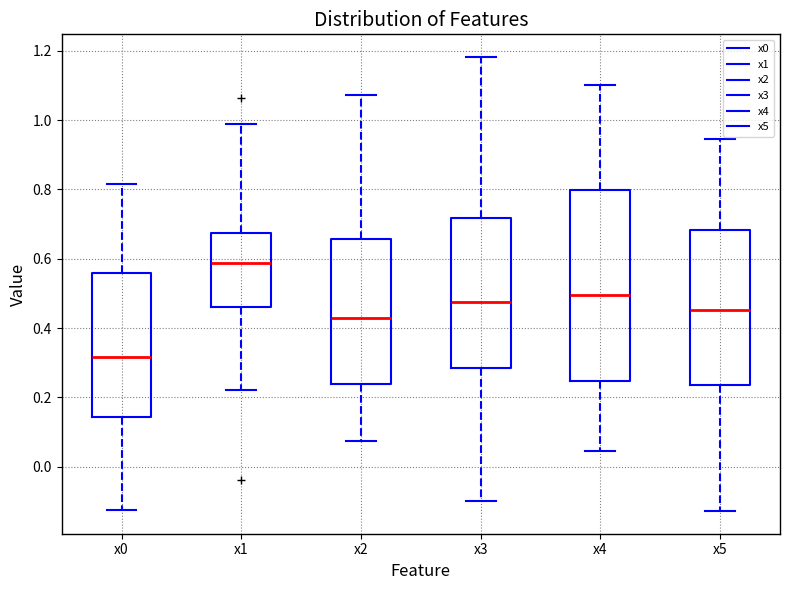

Which box's median line is the lowest?

x0